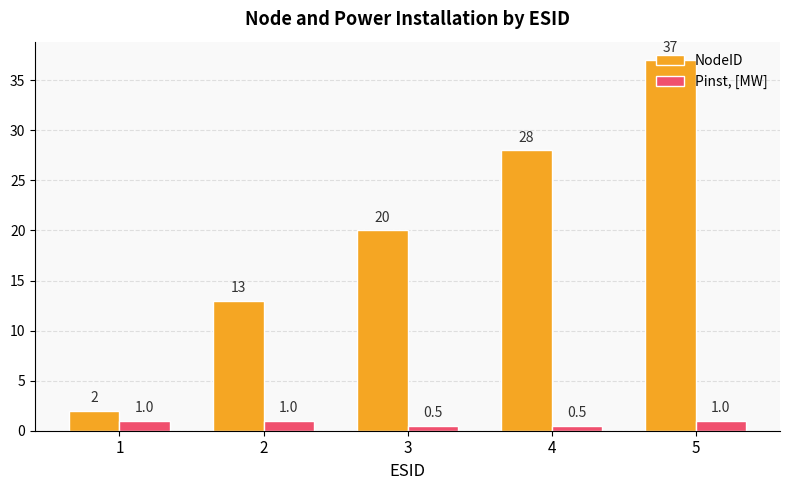

The NodeID series shows 29.3 at 3. True or false?

False